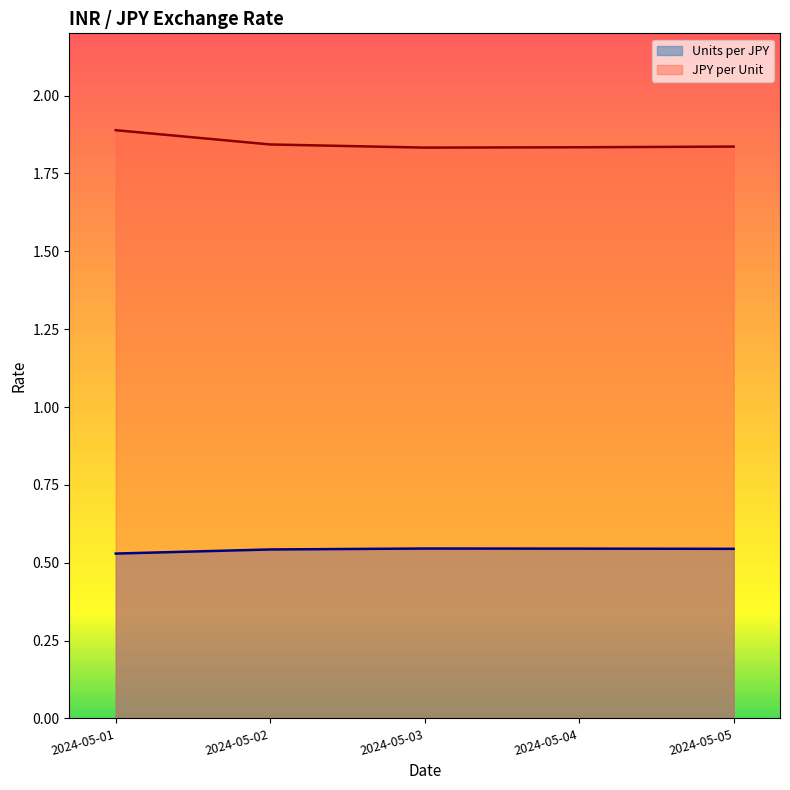

What is the approximate value of JPY per Unit at 2024-05-02?

1.8